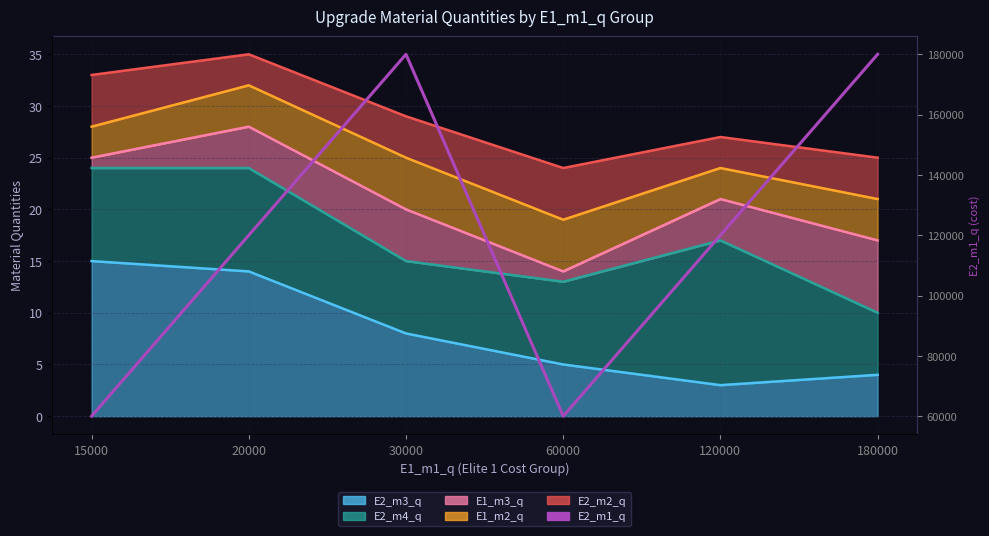

Where does the data first go above 120000?

30000